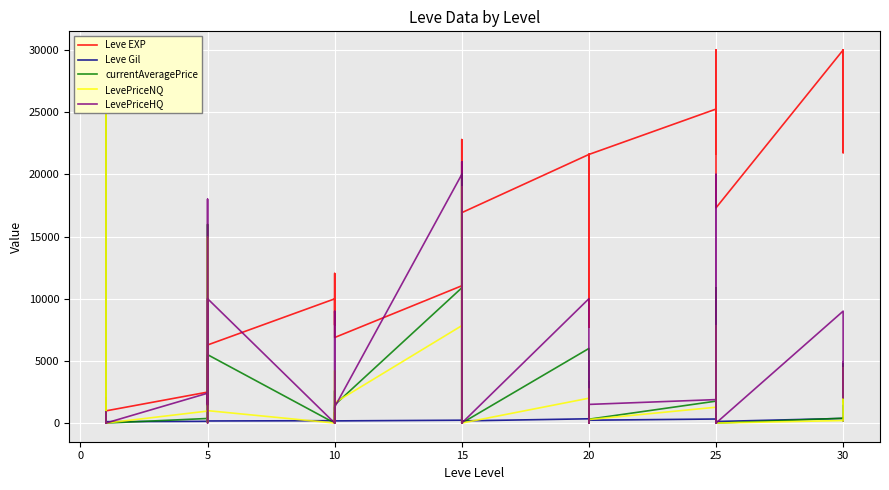

True or false: LevePriceHQ and Leve EXP intersect in this chart.

True